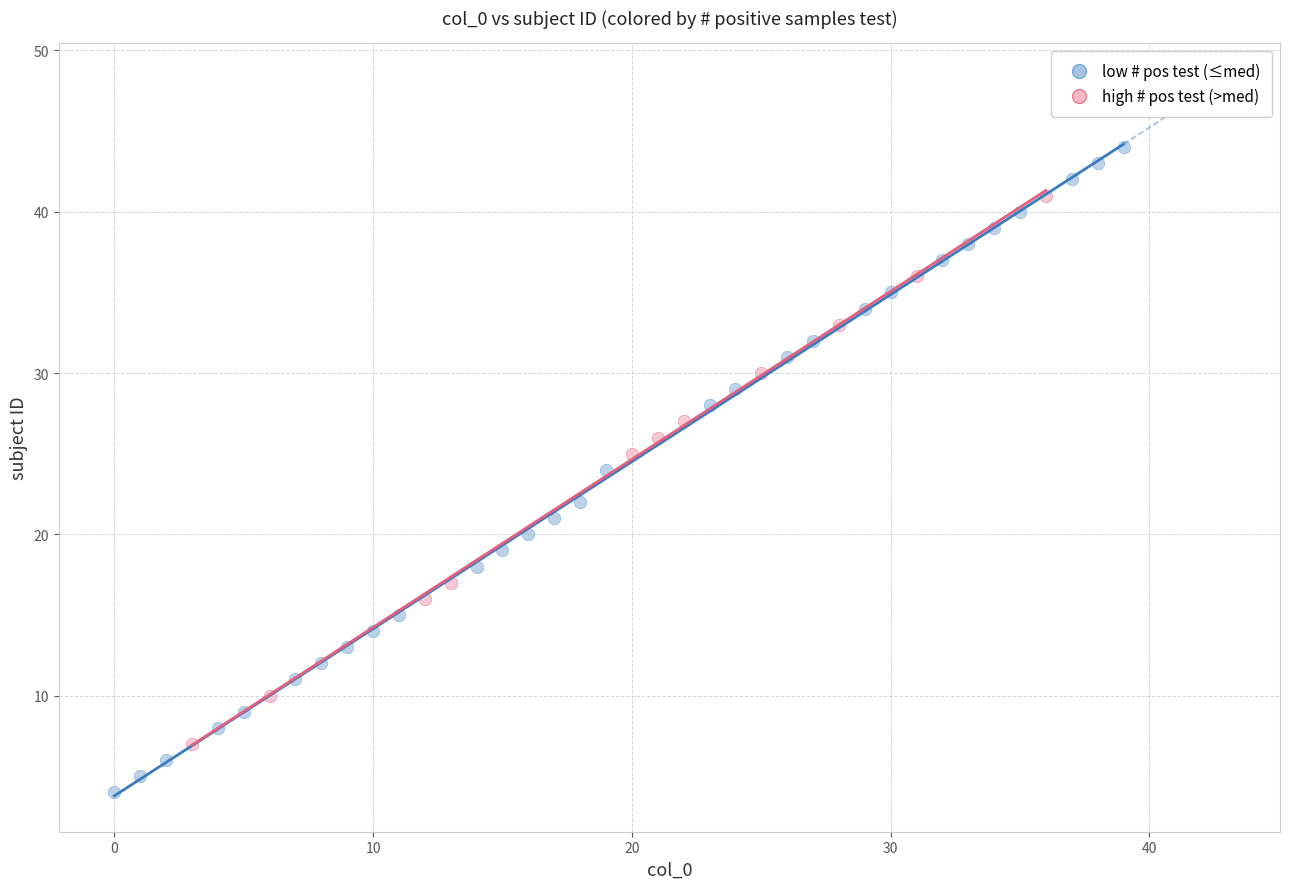

Which series has the widest spread of Y values?

low # pos test (≤med)